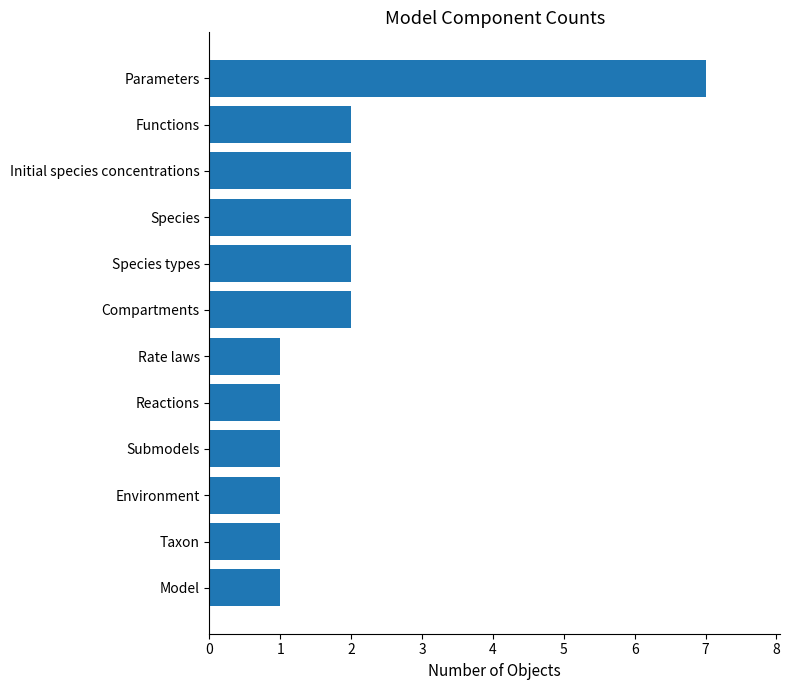

True or false: the data shows 1 at Submodels.

True